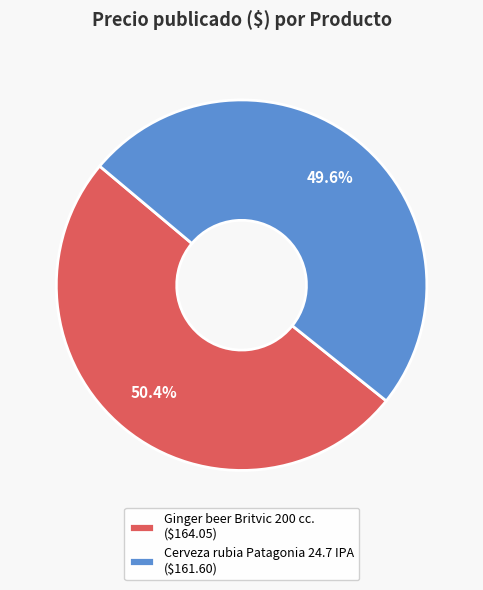

To the nearest percent, what percentage of the pie is Cerveza rubia Patagonia 24.7 IPA?

50%